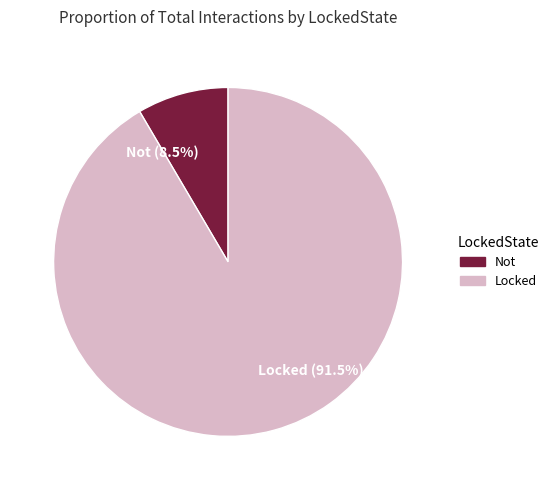

The Not slice represents 20% of the pie. True or false?

False